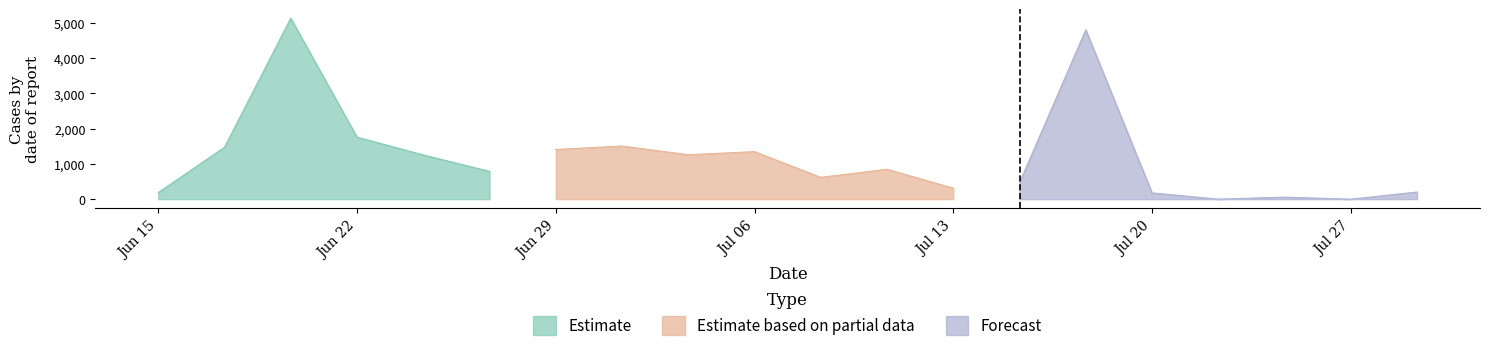

What is the difference between the Forecast values at 56.20248445410977 and 0?

3864.4